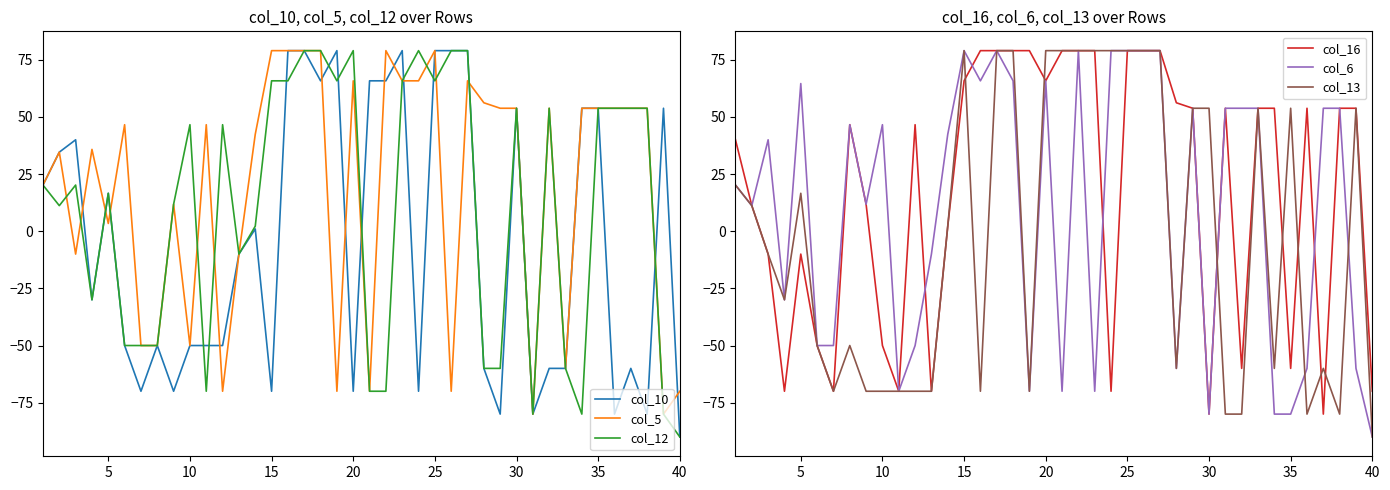

What is the value of the col_12 point at the 28th from the left?

-60.0